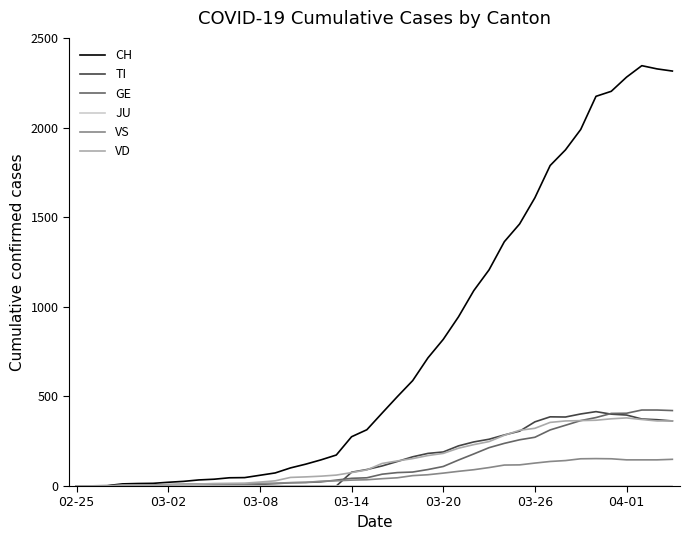

Which series has the widest spread of values?

CH